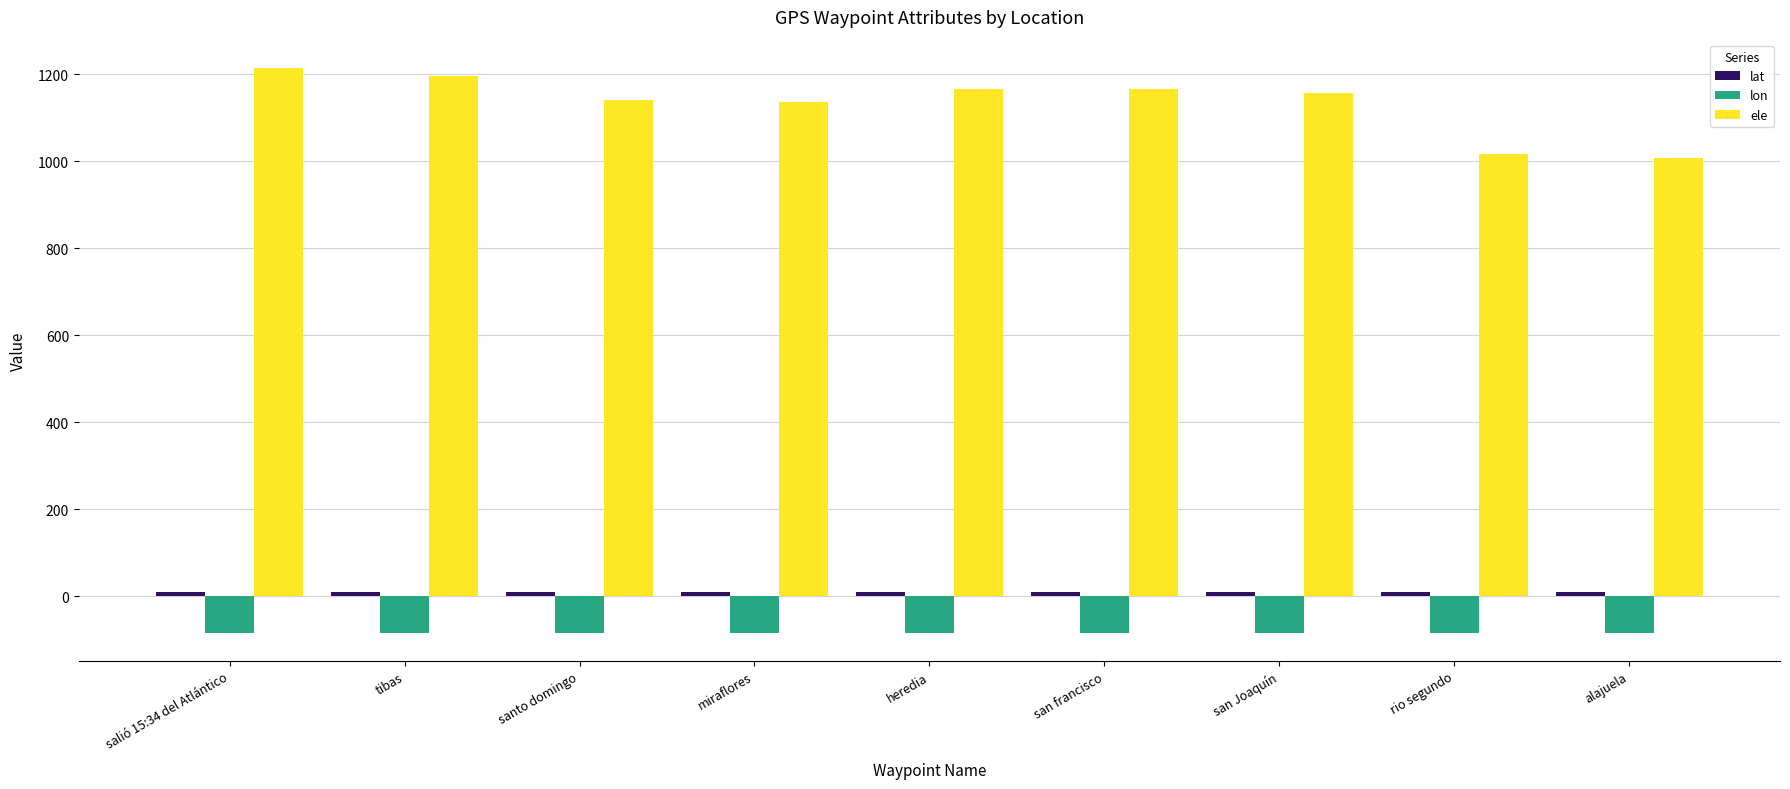

Does the chart contain any negative values?

Yes